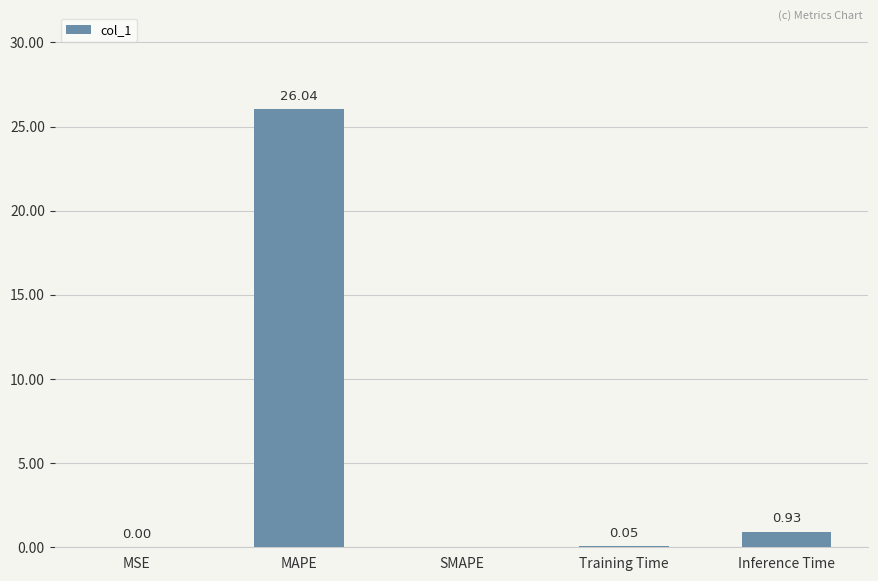

The chart shows a value of 11.9 at MAPE. True or false?

False